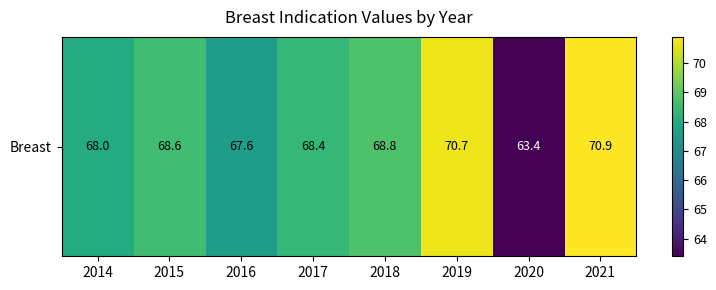

Reading left to right, what are all the values shown in this chart?

2014=68.0	2015=68.6	2016=67.6	2017=68.4	2018=68.8	2019=70.7	2020=63.4	2021=70.9